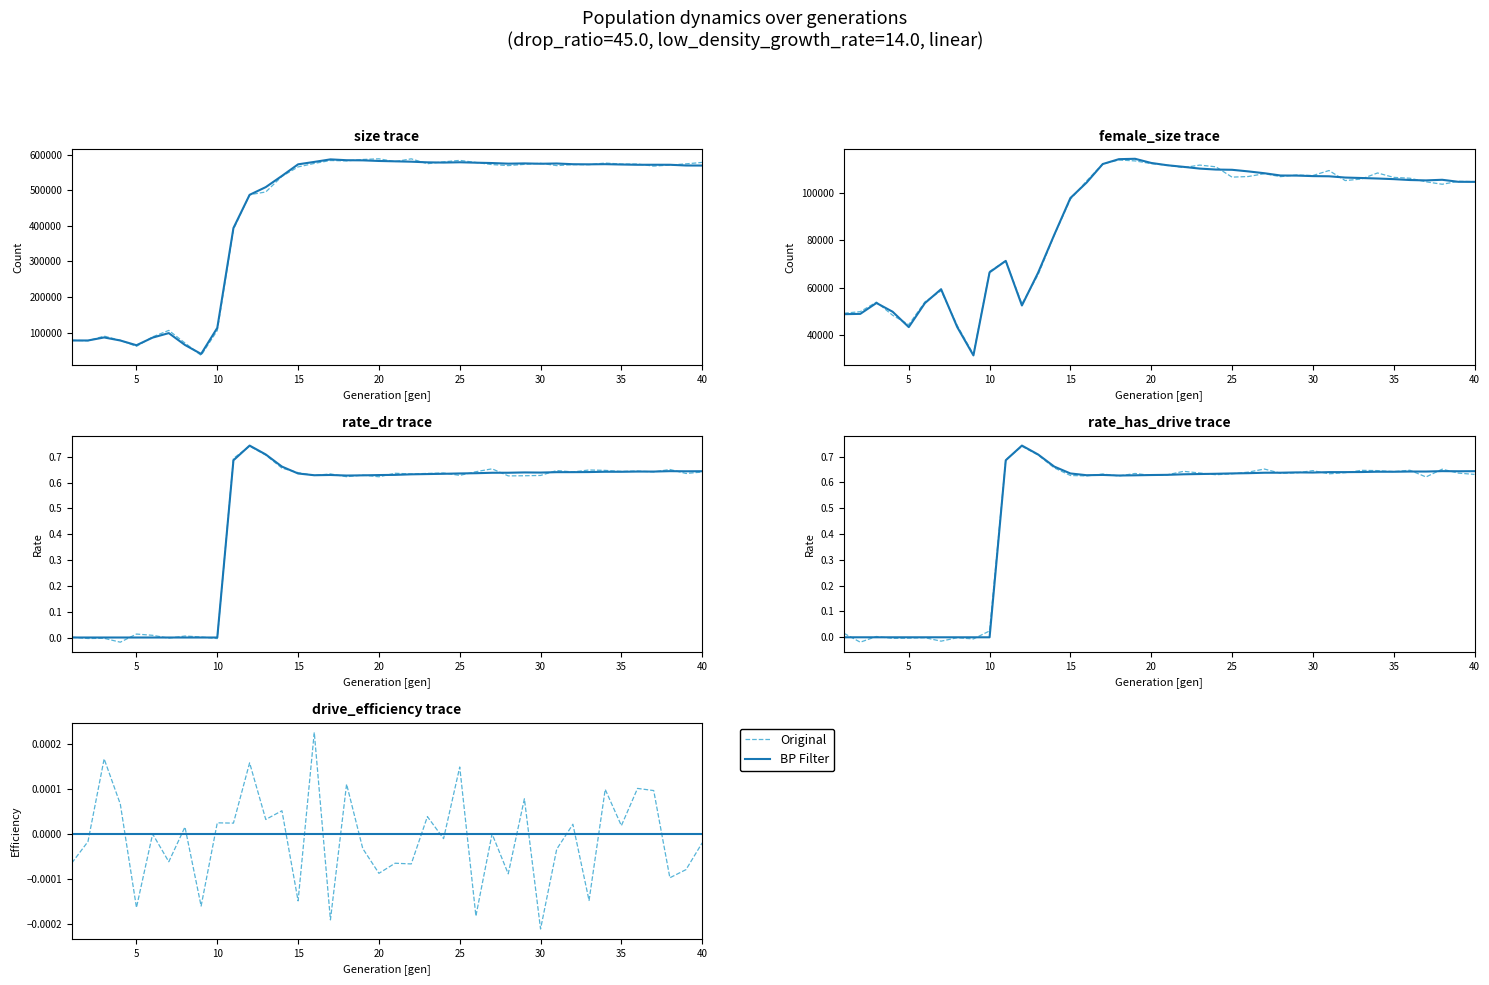

How many data points in Original are less than 0?

22